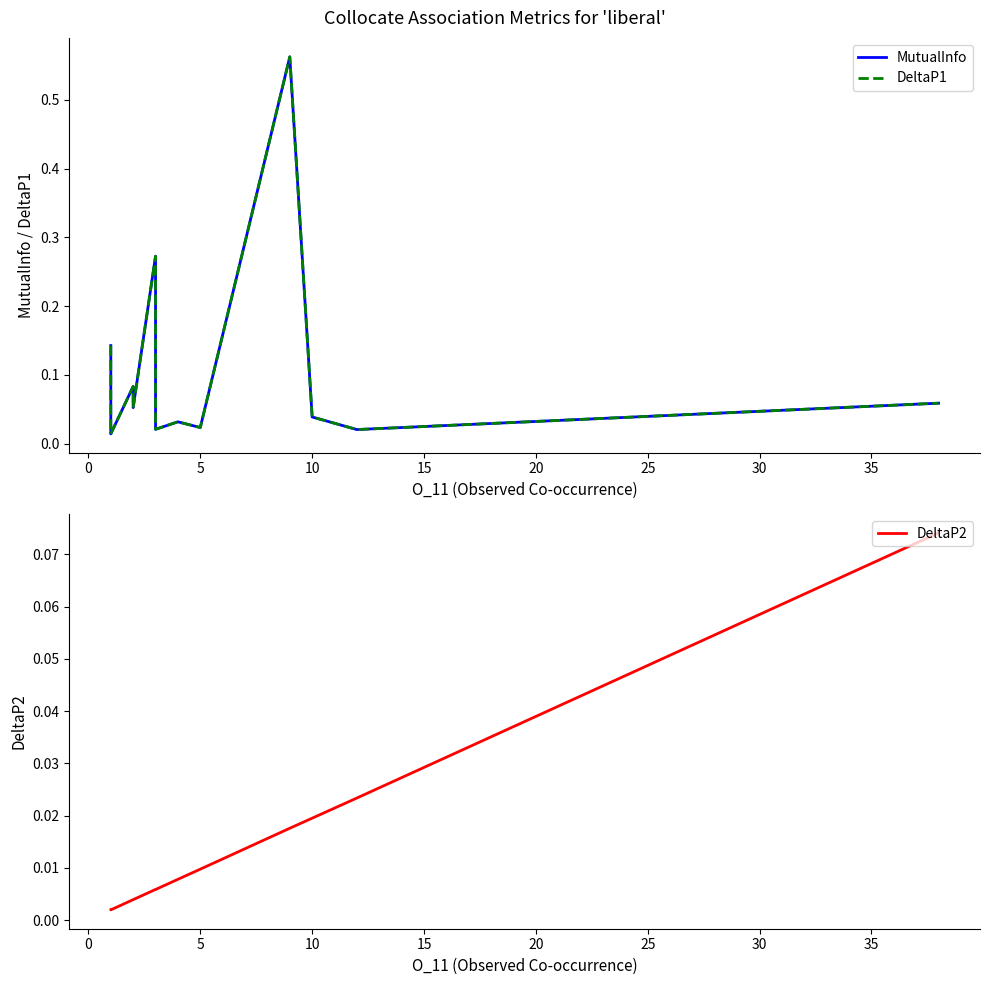

What is the sum of the DeltaP1 values at 30 and 0?

0.1